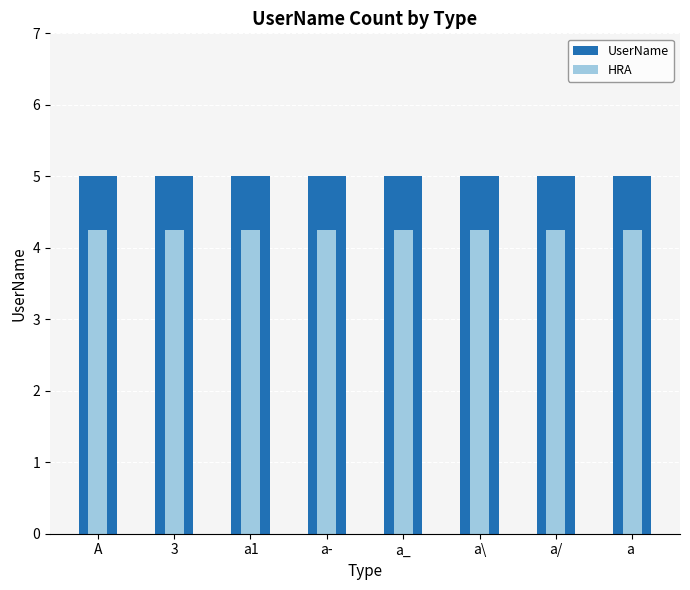

At a , list the series in order from largest to smallest.

UserName, HRA